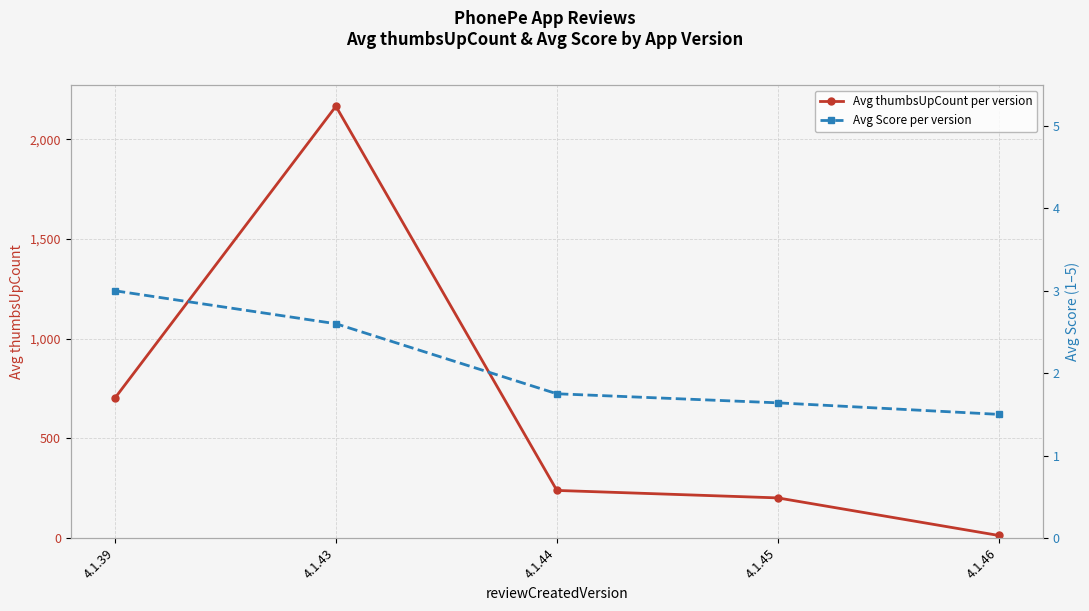

The value of Avg Score per version at 4.1.39 is 1.3. True or false?

False